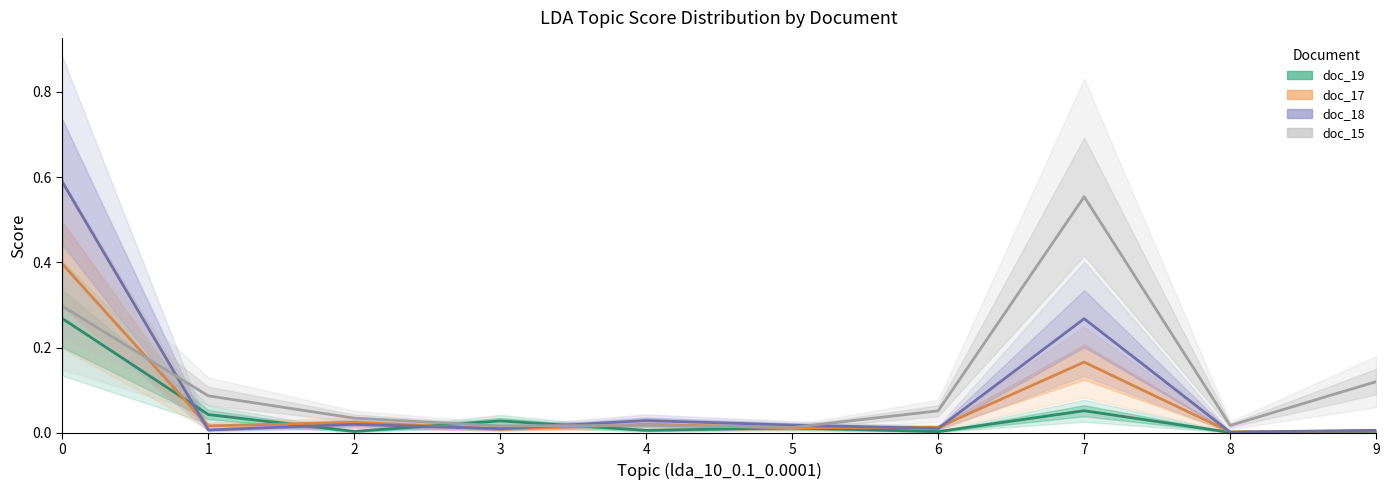

Where is the first local minimum for doc_15?

3